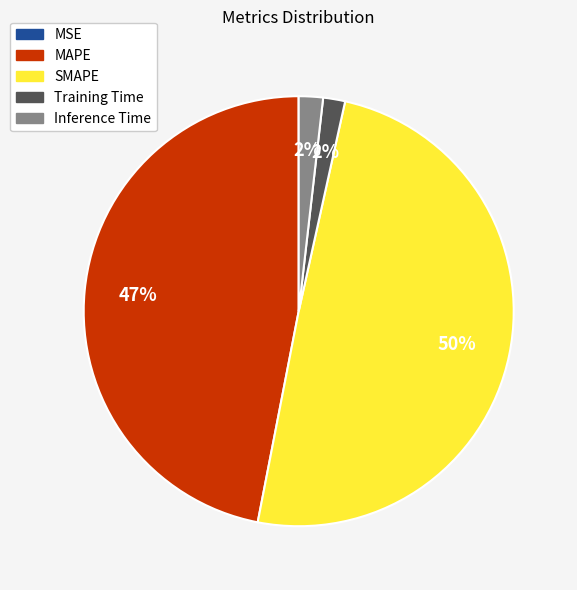

True or false: Inference Time accounts for 8% of the total.

False